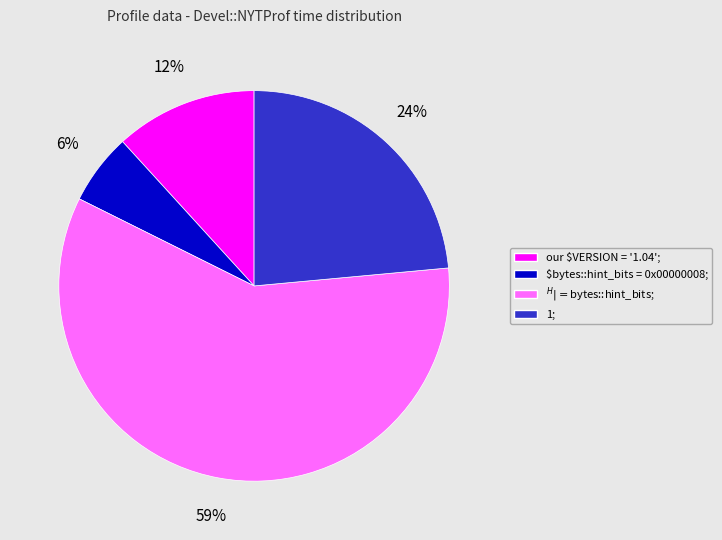

To the nearest percent, what is the average slice percentage?

25%